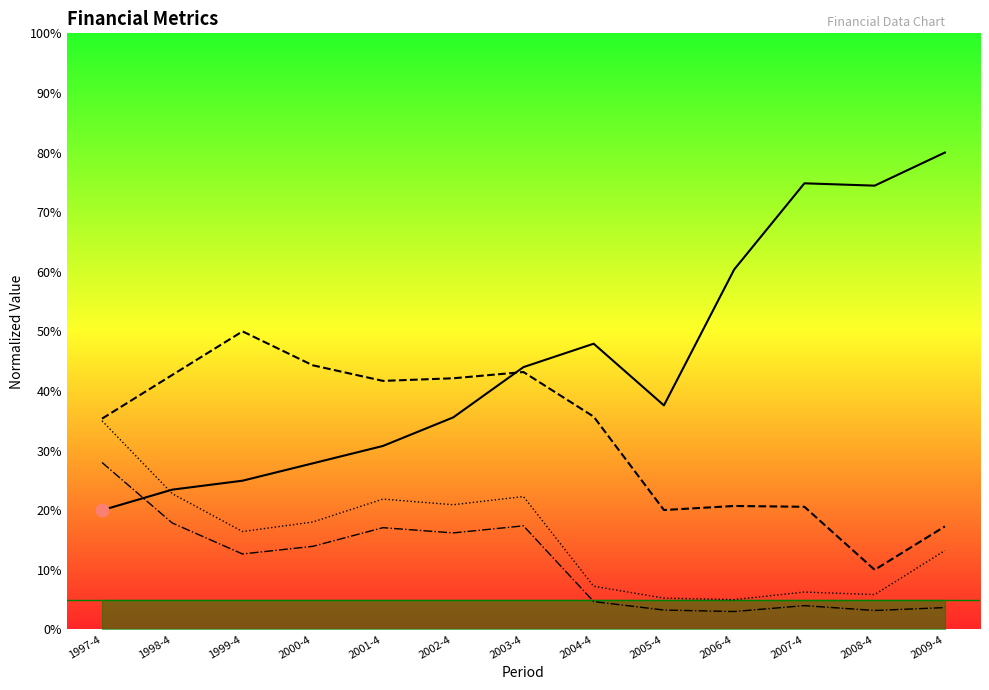

Is the value of current_ratio at 2001-4 greater than the value of gross_selling_rate at 1999-4?

No